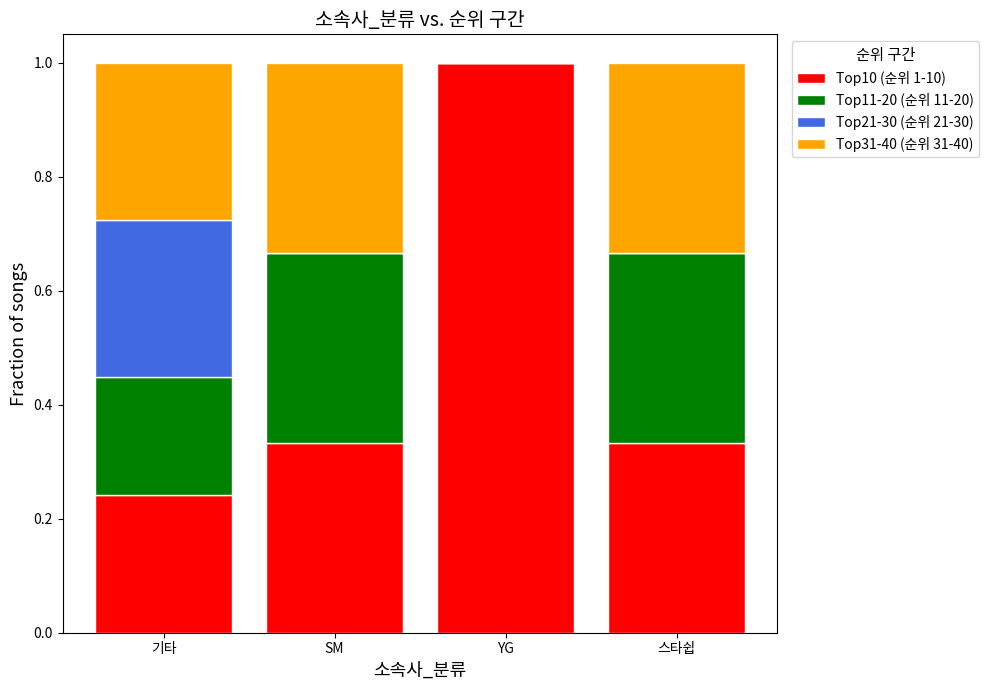

Count the number of categories in the chart.

4